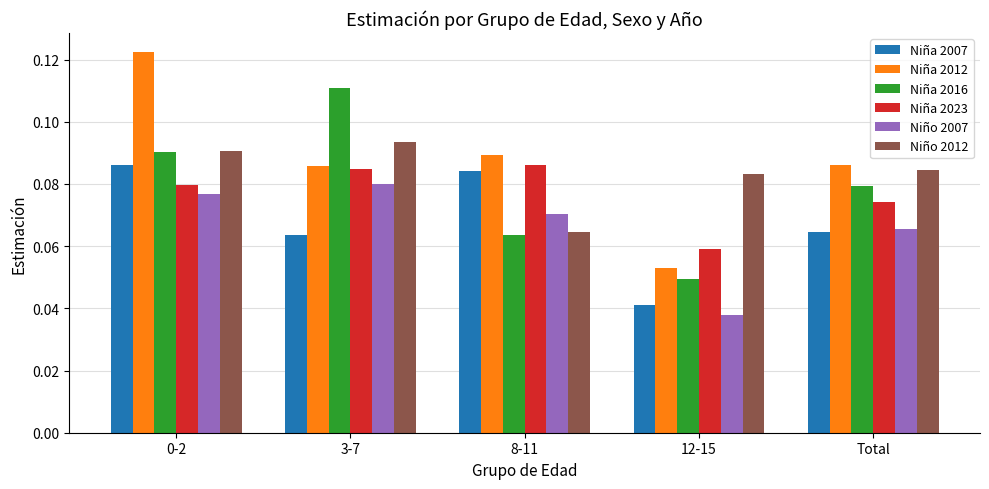

How many bars are there in total?

30